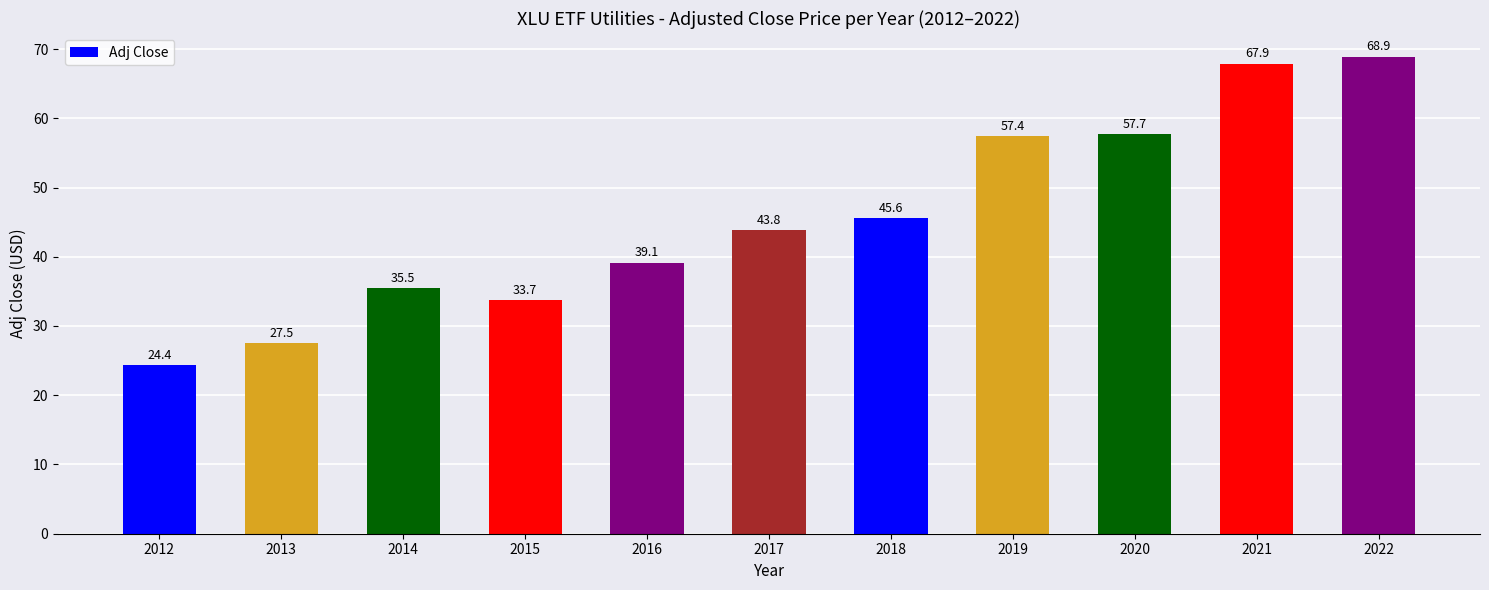

How many data points are less than 43?

5